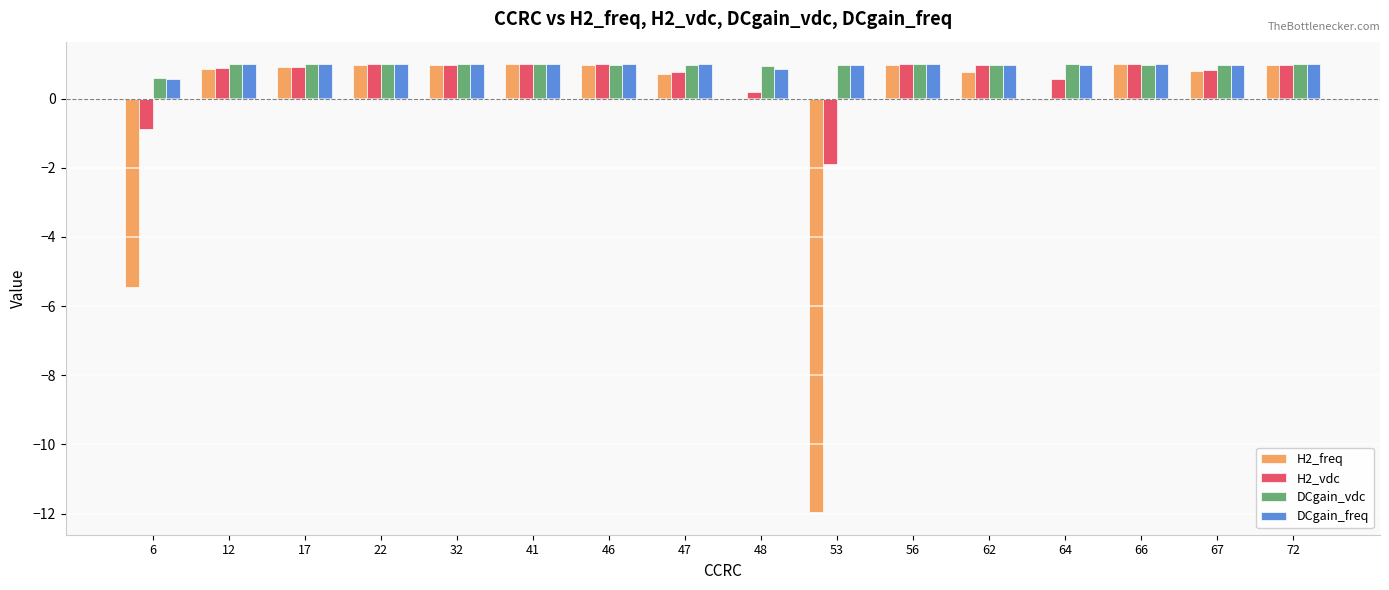

What is the average value of the H2_vdc series?

0.6